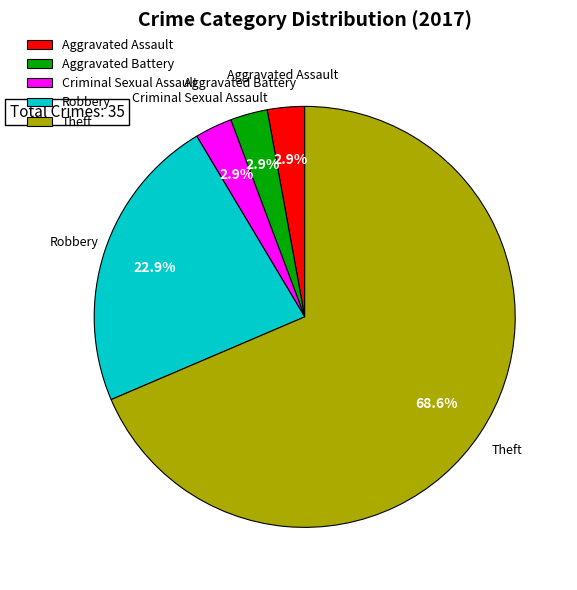

Which has a higher value, Criminal Sexual Assault or Aggravated Battery?

Criminal Sexual Assault